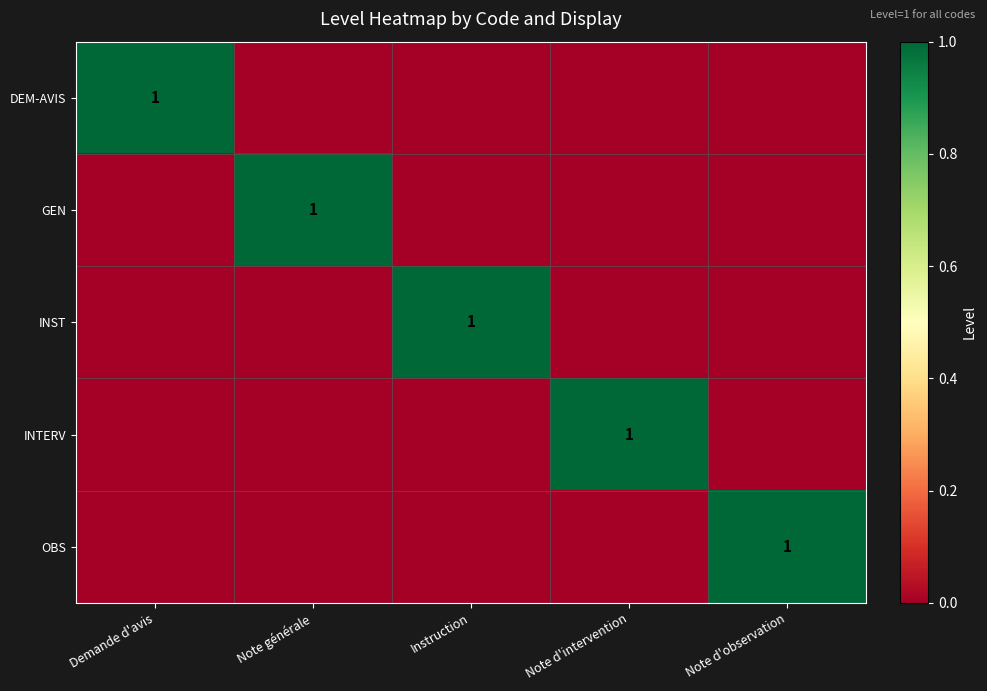

True or false: DEM-AVIS has a value of 1 at Demande d'avis.

True